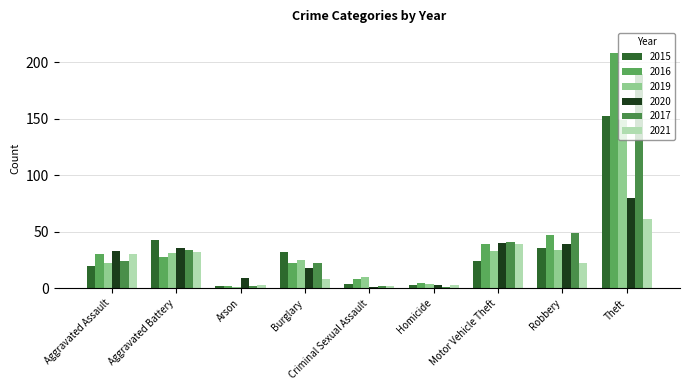

Is the value of 2017 at Robbery greater than the value of 2021 at Criminal Sexual Assault?

Yes